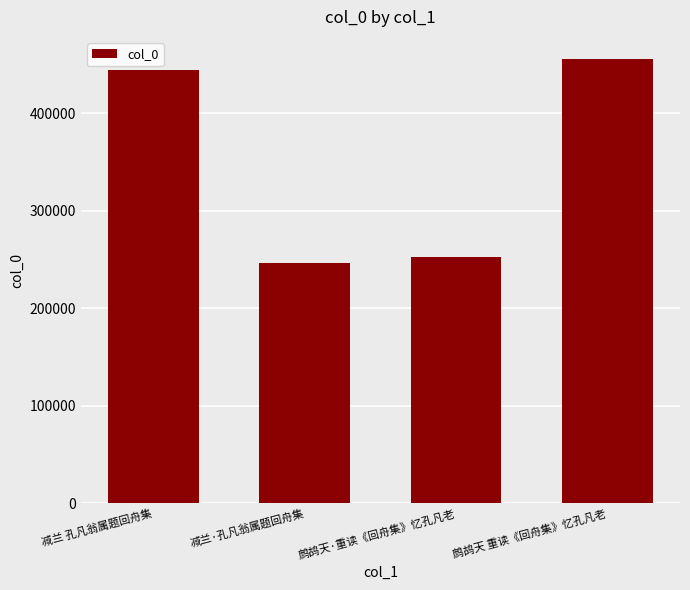

List the labels in order of value, smallest first.

减兰·孔凡翁属题回舟集, 鹧鸪天·重读《回舟集》忆孔凡老, 减兰 孔凡翁属题回舟集, 鹧鸪天 重读《回舟集》忆孔凡老